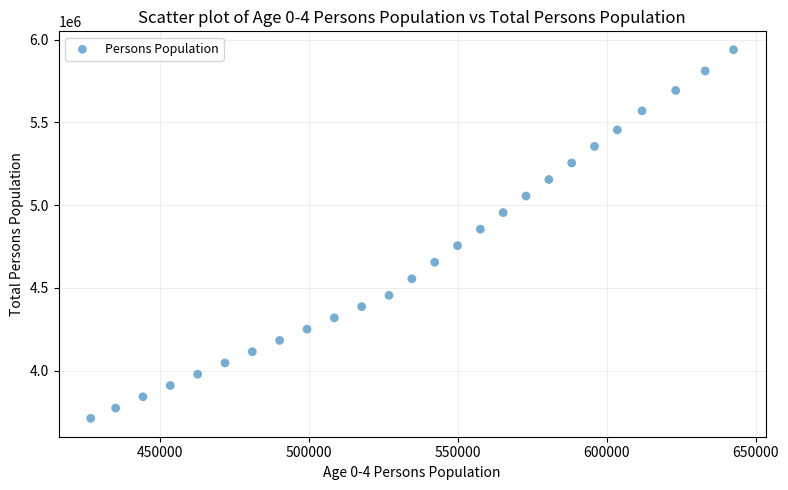

What is the range of X values (max minus min)?

215829.0